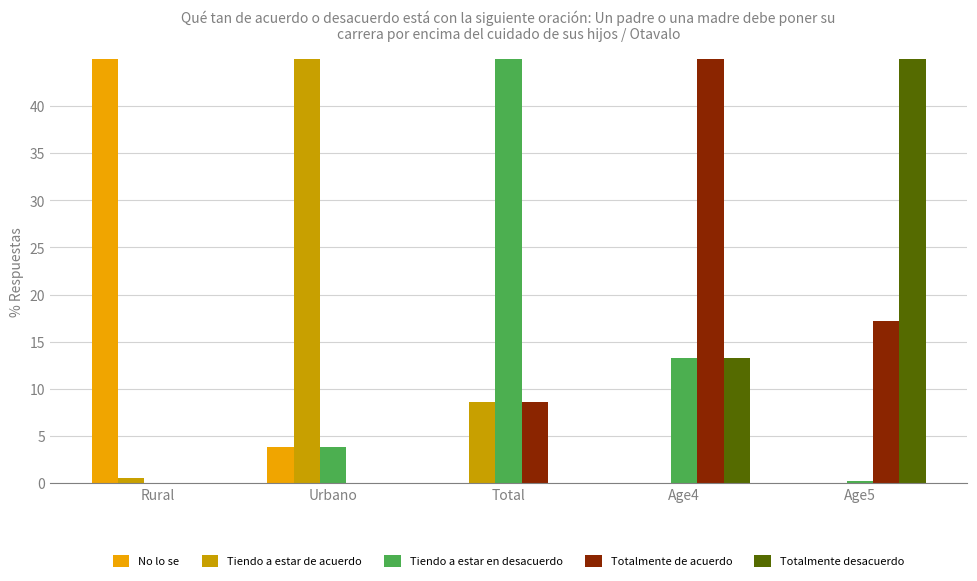

How many values in Tiendo a estar en desacuerdo are above zero?

4